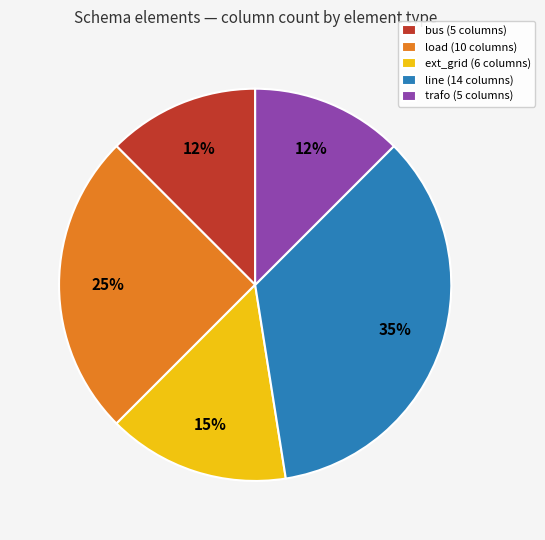

Is load the majority of the pie?

No